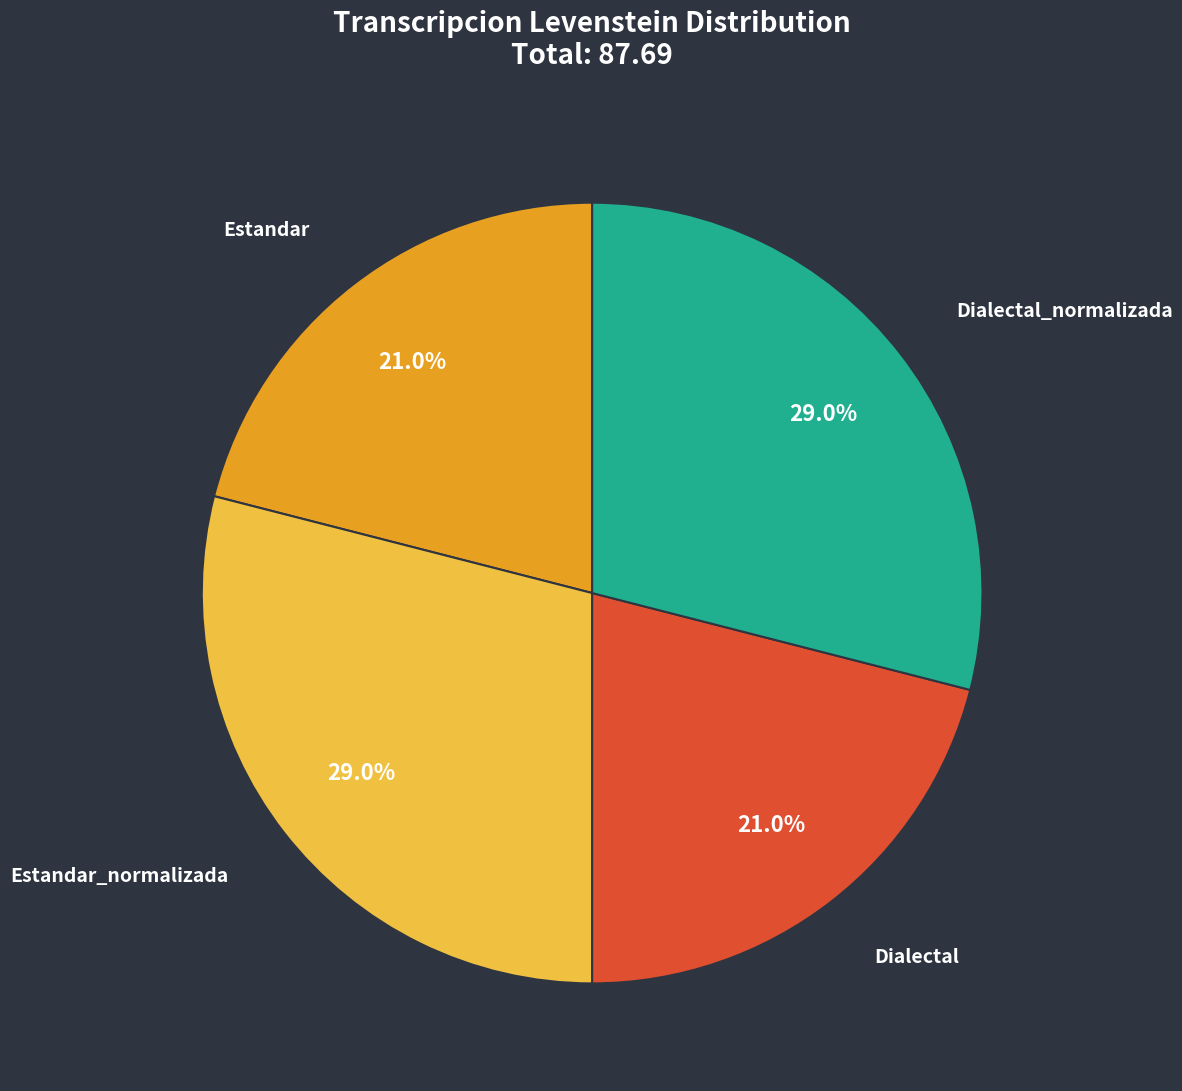

Is it true that Estandar_normalizada is 17% of the pie?

False